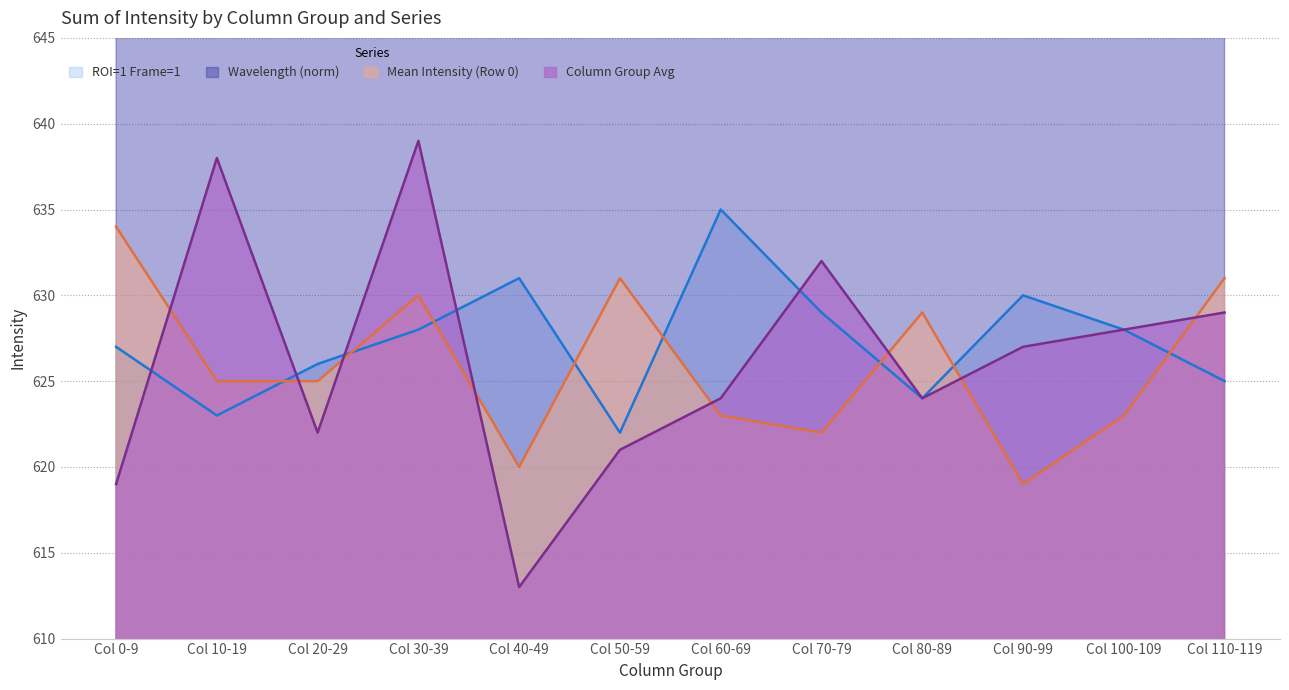

What is the value of the Wavelength (norm) point at the 8th from the left?

928